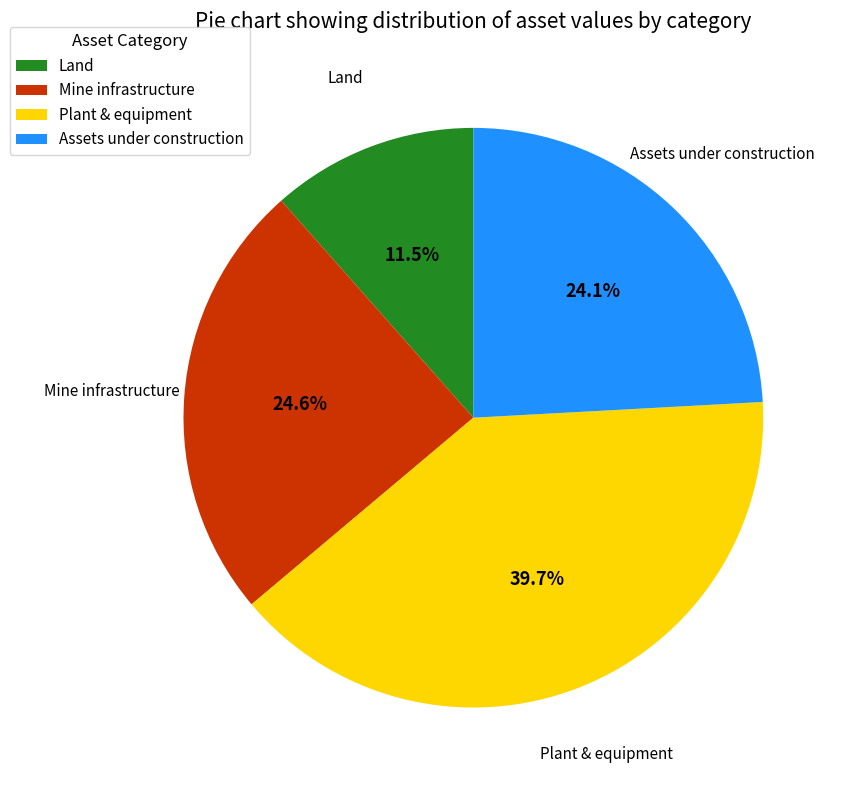

What is the ratio of the value at Plant & equipment to the value at Mine infrastructure?

1.6